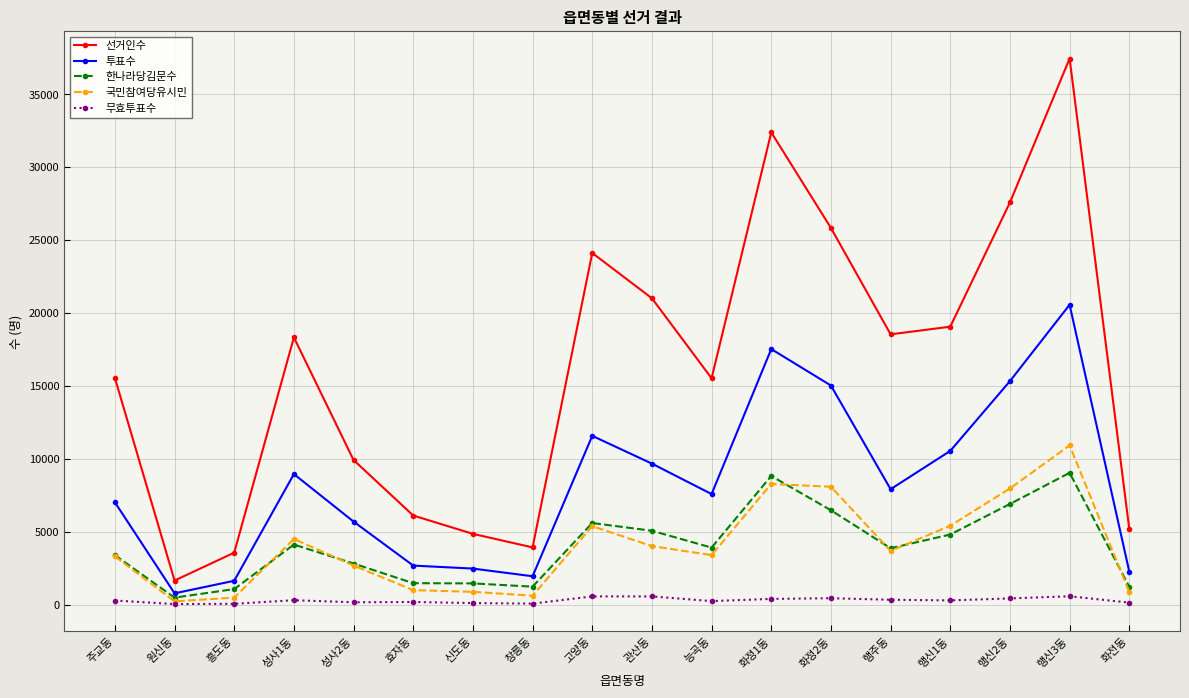

What is the total value across all series at 흥도동?

6882